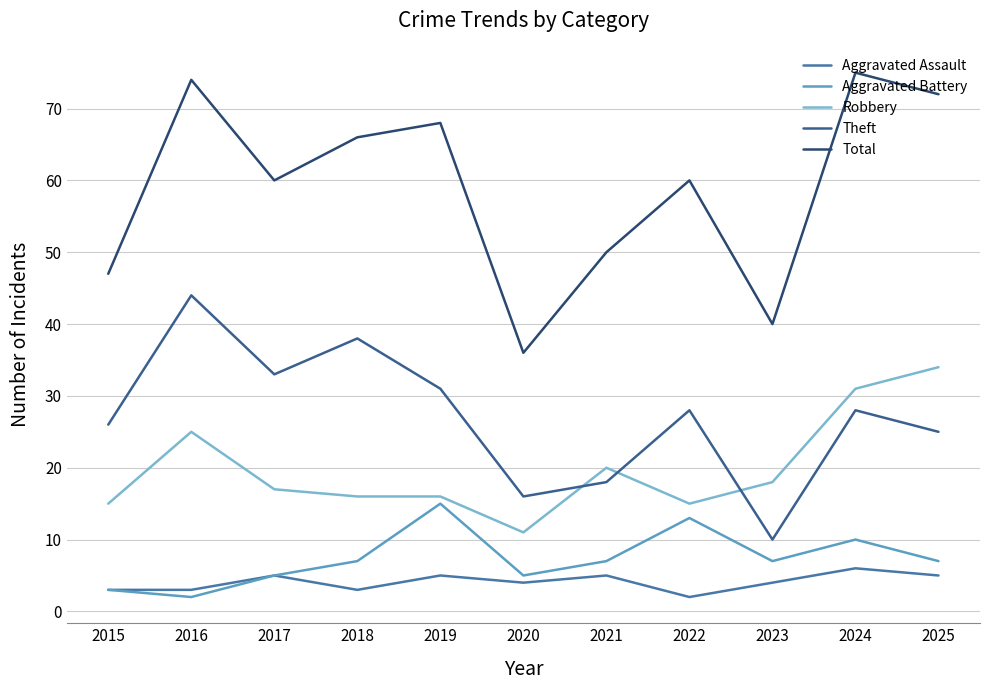

The Aggravated Battery series shows 18 at 2022. True or false?

False